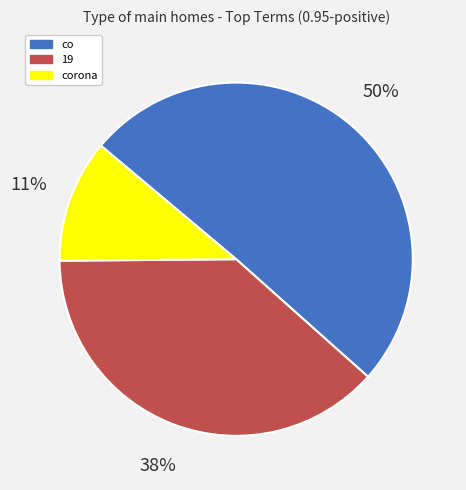

Between co and corona, which is larger?

co